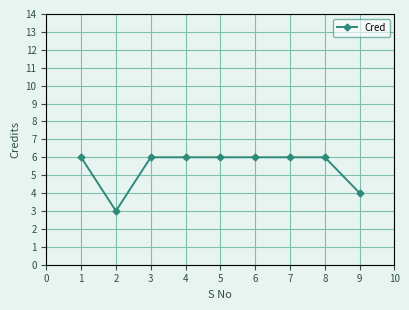

At which category does the data reach its first local valley?

2